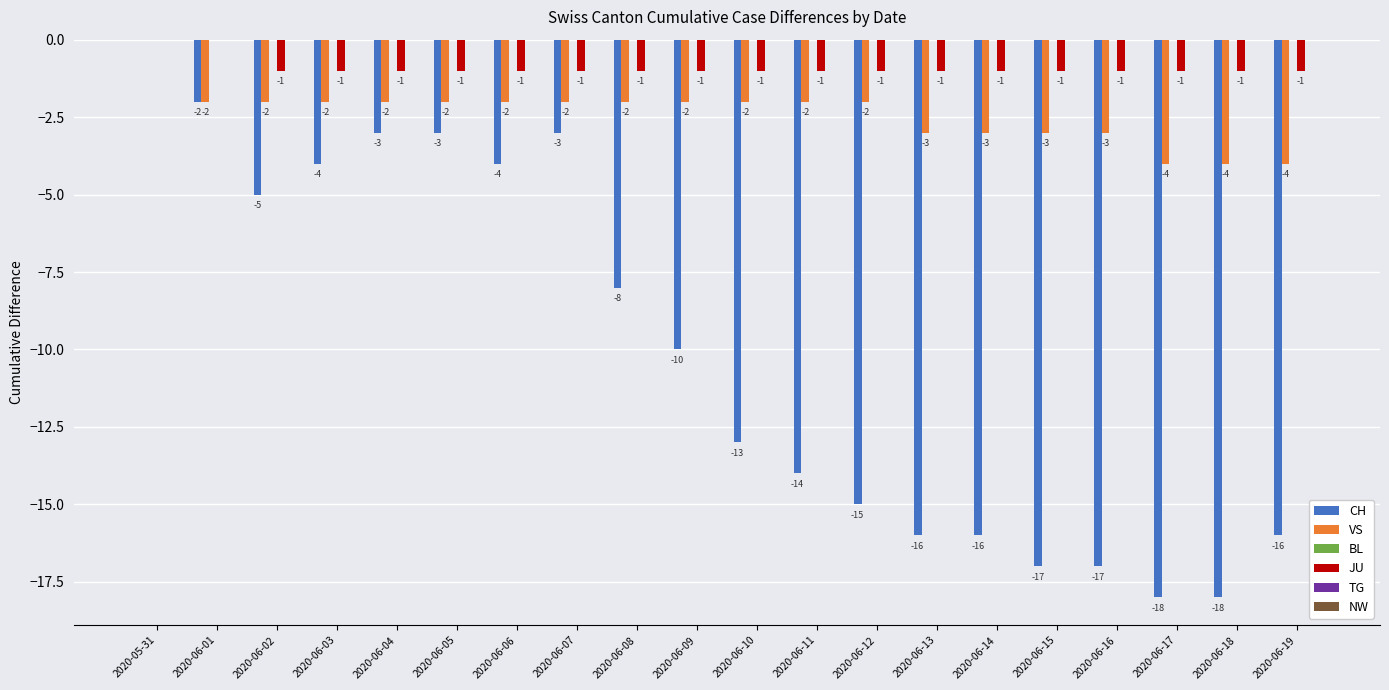

What is the sum of all CH values?

-202